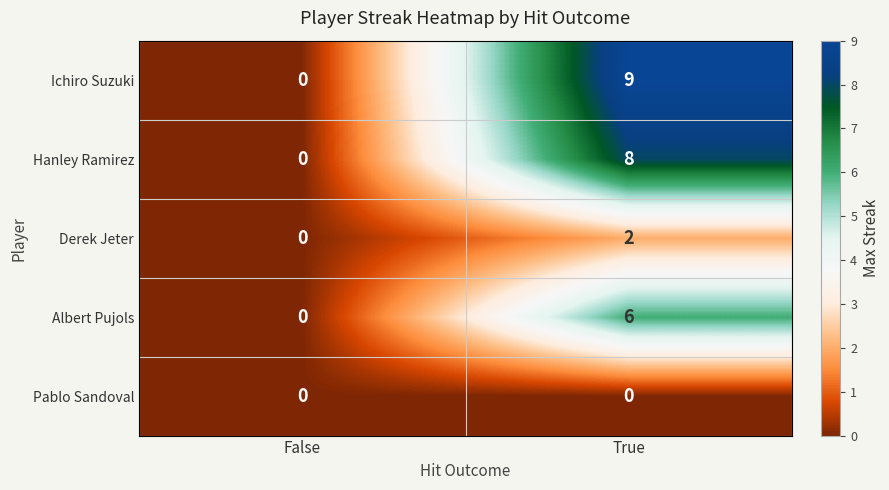

Rank the series by their maximum value, from lowest to highest.

Pablo Sandoval, Derek Jeter, Albert Pujols, Hanley Ramirez, Ichiro Suzuki